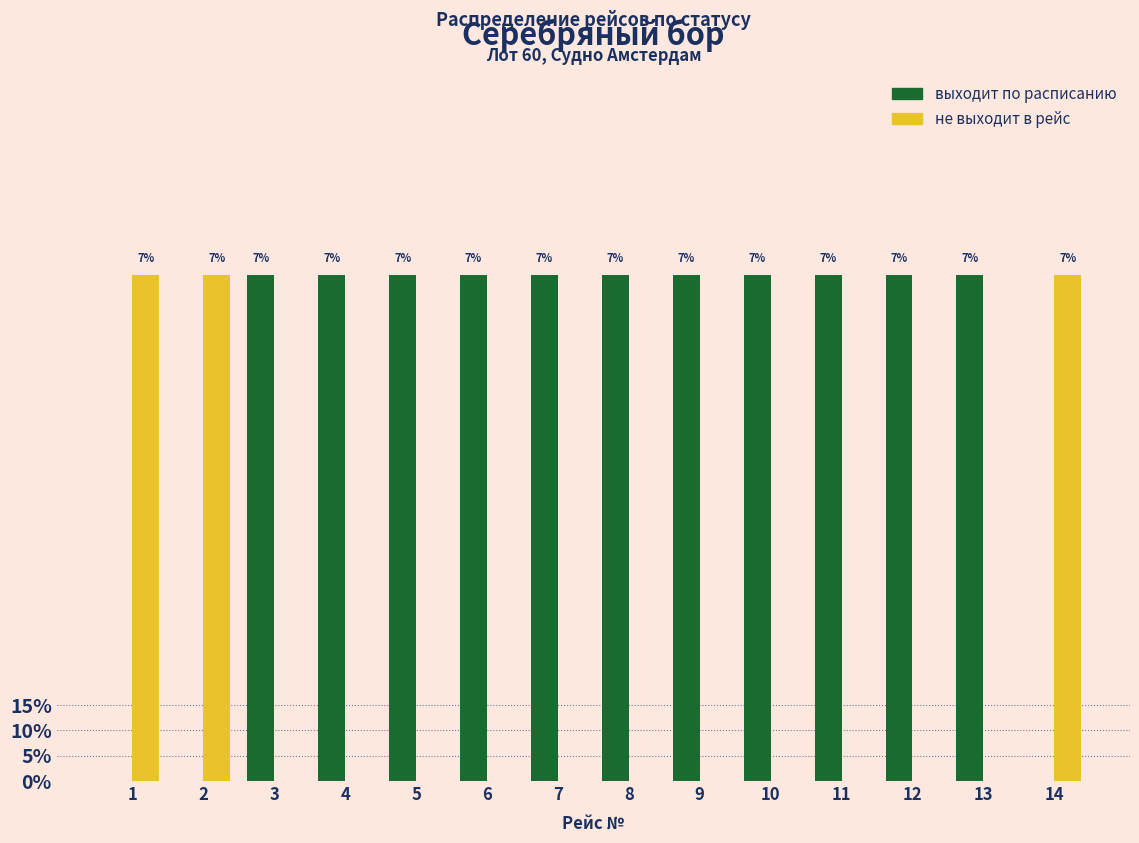

Which series has the largest range (max minus min)?

выходит по расписанию